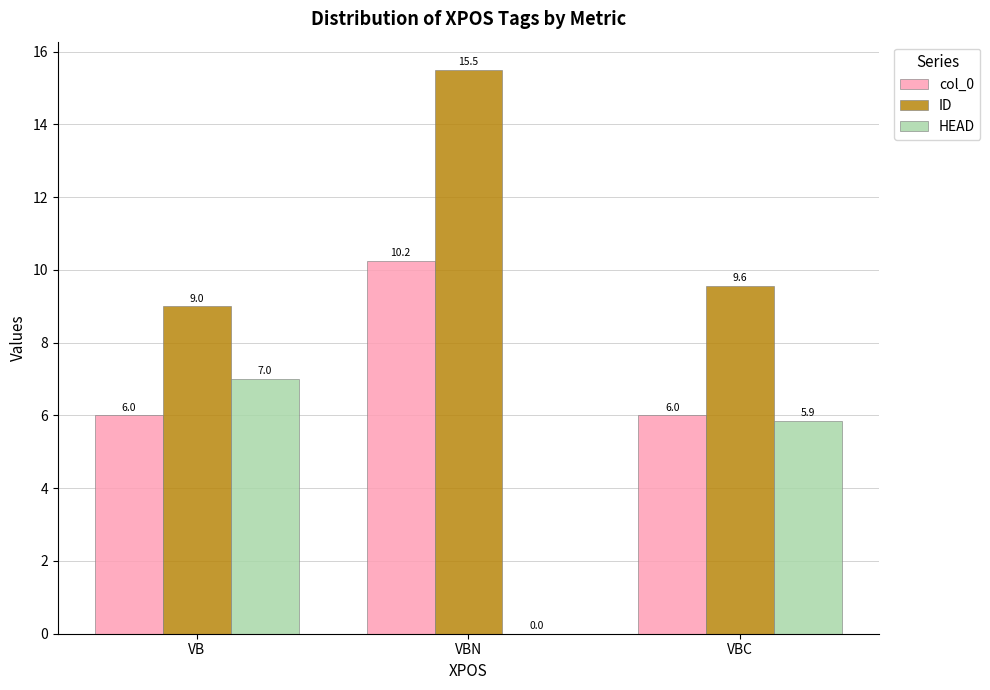

Which series has the largest range (max minus min)?

HEAD